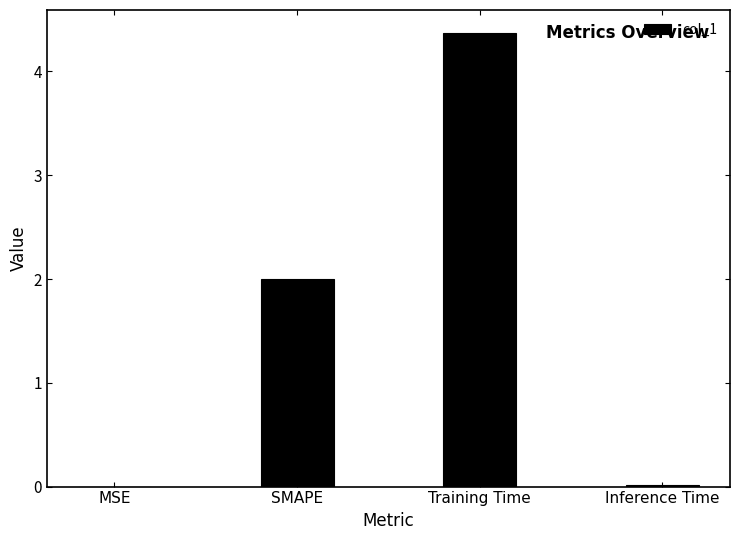

What is the sum of all values?

6.4